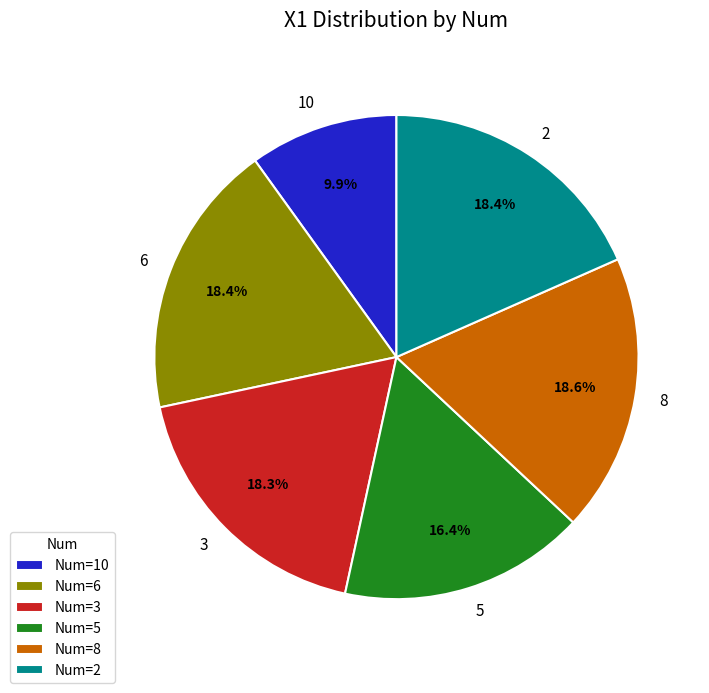

What is the smallest slice in the pie chart?

Num=10